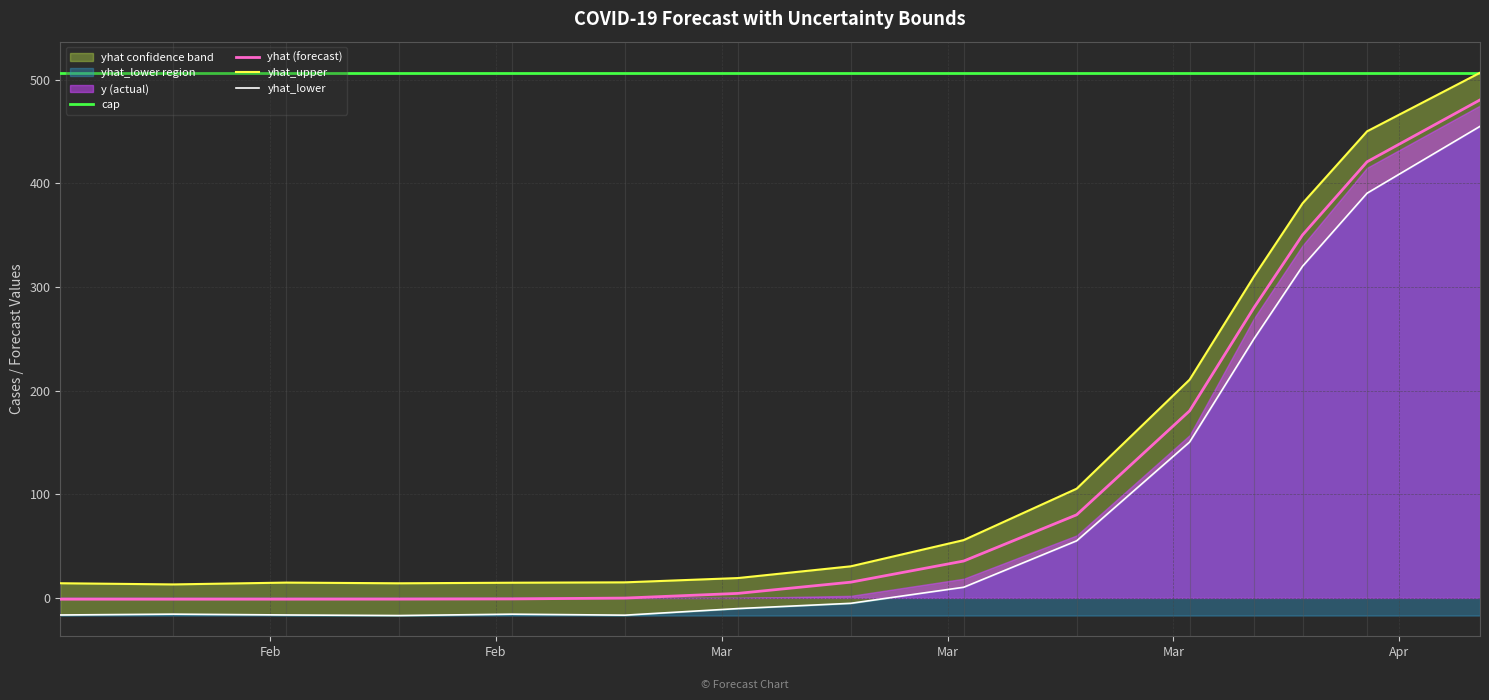

Which series has the widest spread of values?

yhat_upper